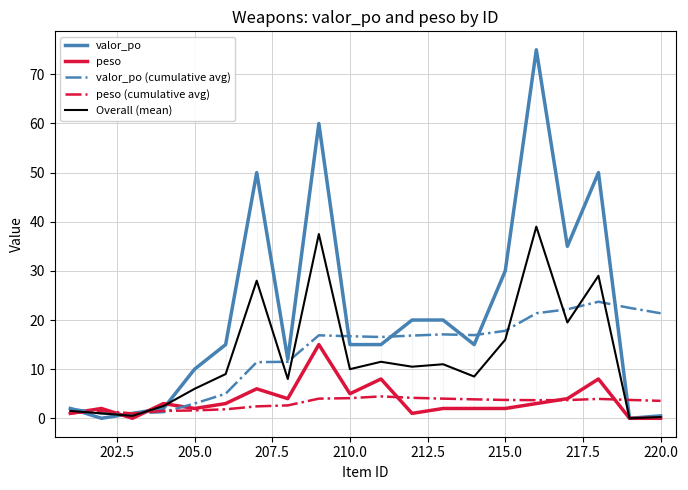

Rank the series by their maximum value, from highest to lowest.

valor_po, Overall (mean), valor_po (cumulative avg), peso, peso (cumulative avg)